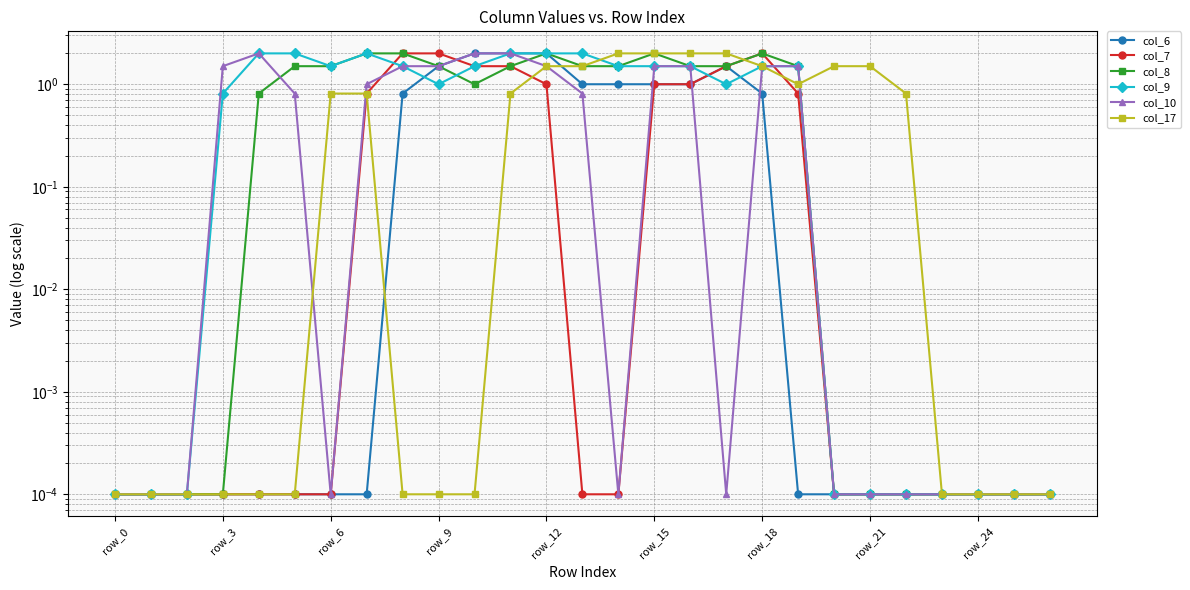

What is the total value across all series at 14?

6.0